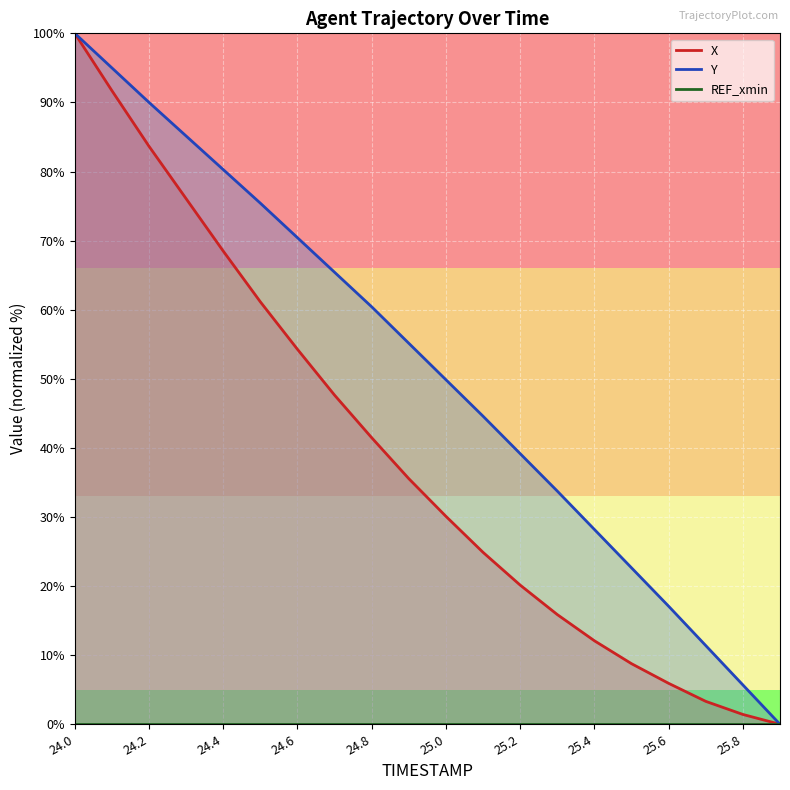

Count the number of data series in this chart.

3